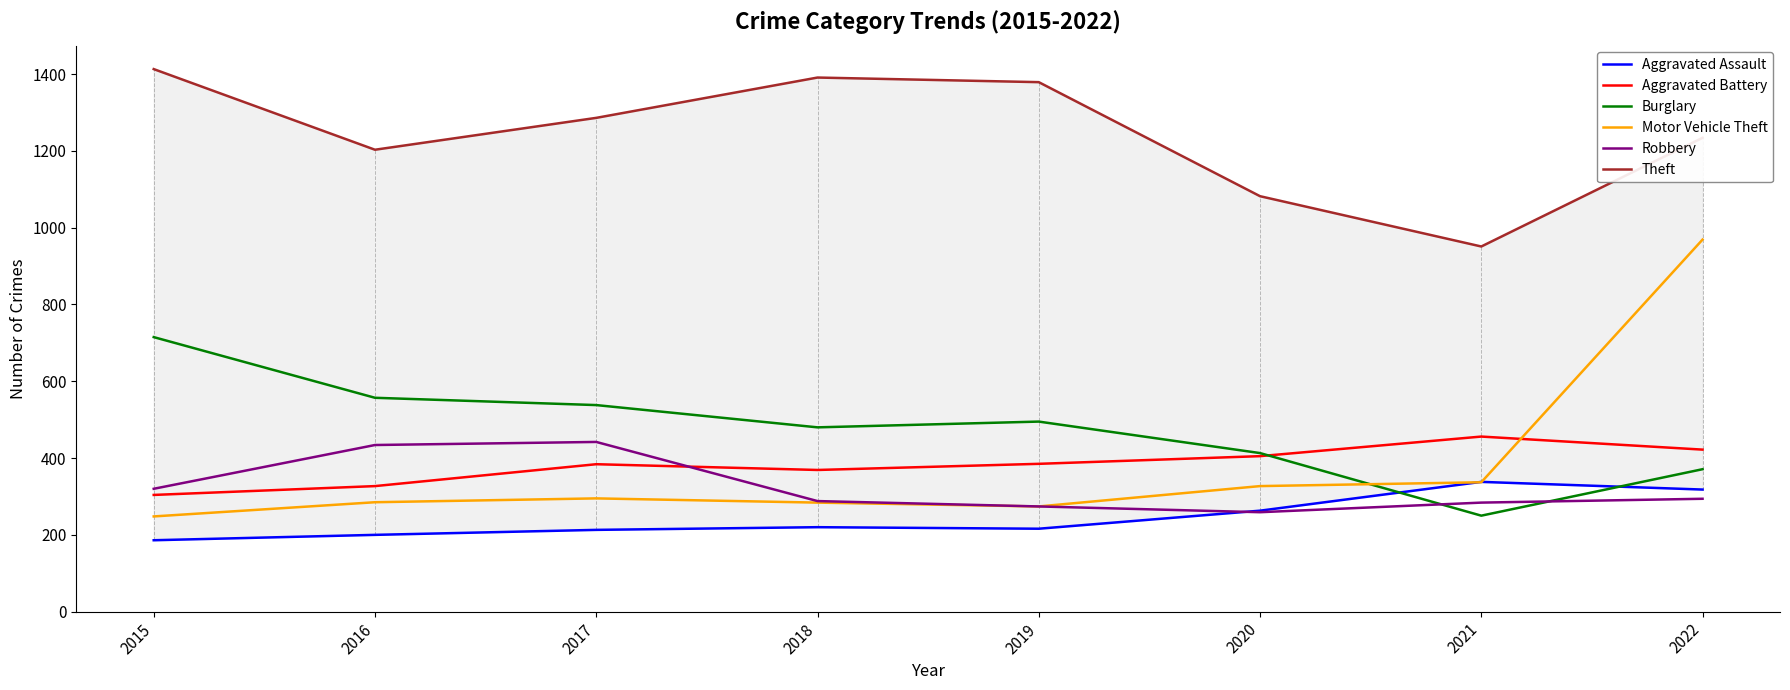

In Aggravated Battery, how many points are lower than both neighbors (excluding endpoints)?

1